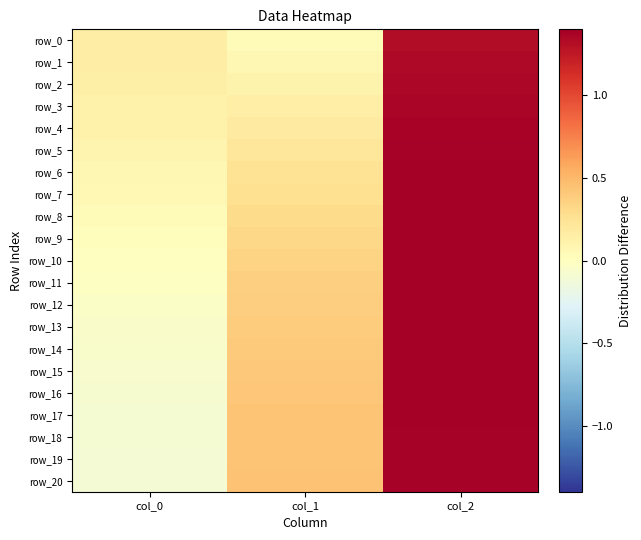

Is it true that row_0 equals 0.1 at col_0?

False